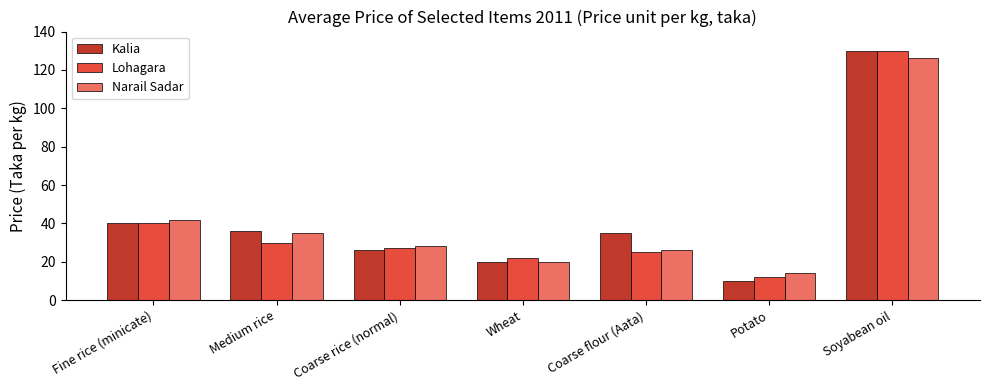

Reading left to right, what are all the values shown in this chart?

Kalia: Fine rice (minicate)=40	Medium rice=36	Coarse rice (normal)=26	Wheat=20	Coarse flour (Aata)=35	Potato=10	Soyabean oil=130
Lohagara: Fine rice (minicate)=40	Medium rice=30	Coarse rice (normal)=27	Wheat=22	Coarse flour (Aata)=25	Potato=12	Soyabean oil=130
Narail Sadar: Fine rice (minicate)=42	Medium rice=35	Coarse rice (normal)=28	Wheat=20	Coarse flour (Aata)=26	Potato=14	Soyabean oil=126